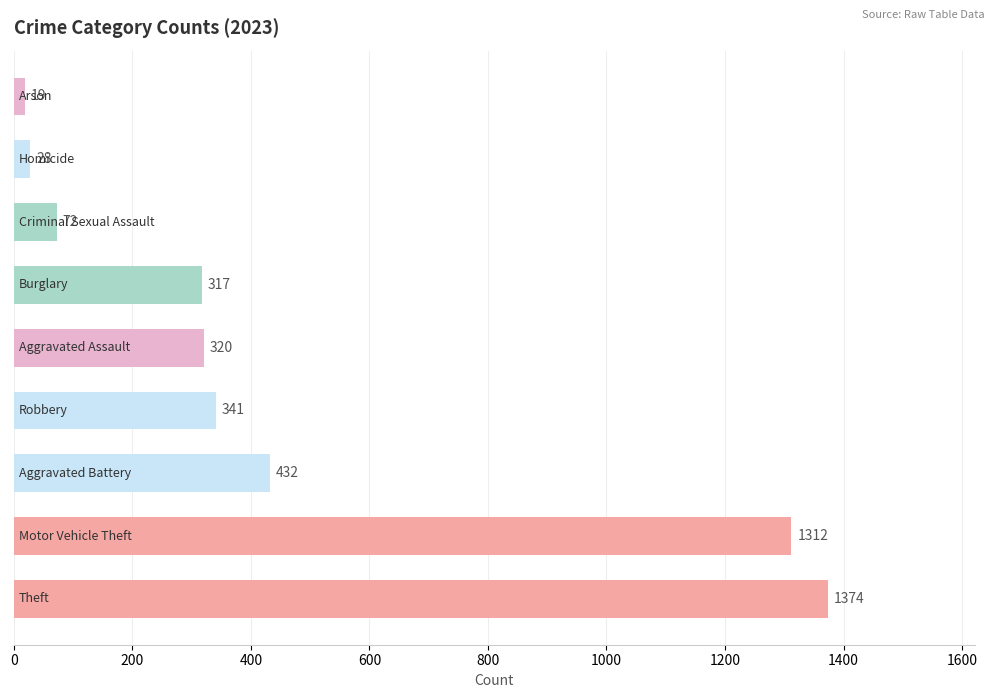

What is the smallest value displayed?

19